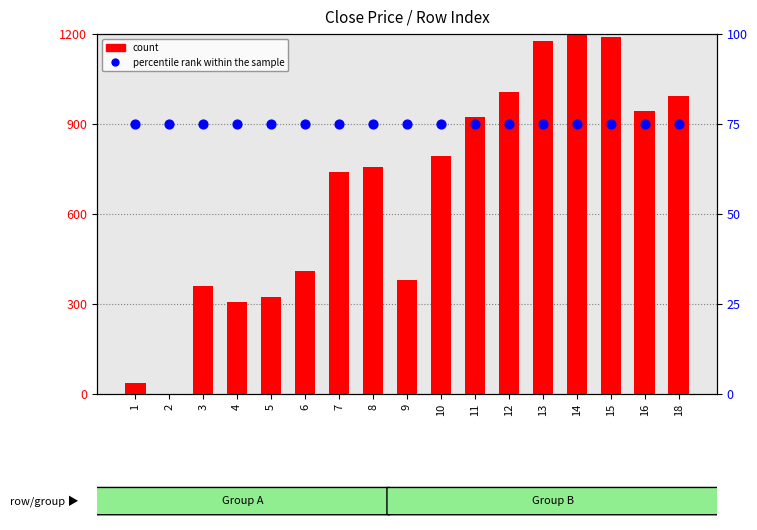

Is the value of count at 10 greater than the value of percentile rank within the sample at 14?

No